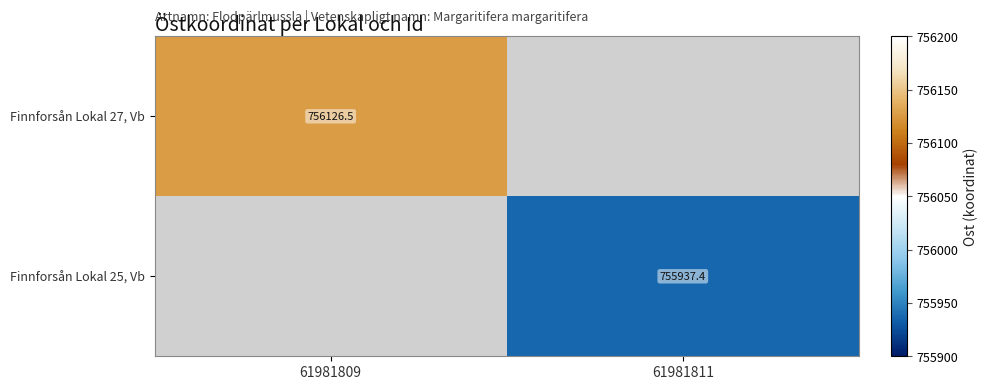

Is the value of Finnforsån Lokal 25, Vb at 61981809 greater than the value of Finnforsån Lokal 27, Vb at 61981811?

No